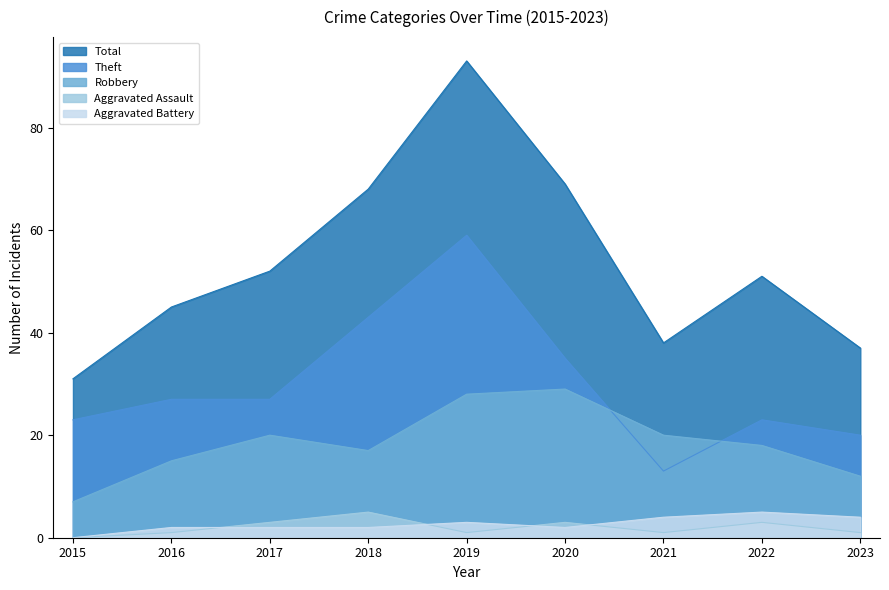

What is the difference between the Total values at 2022 and 2021?

13